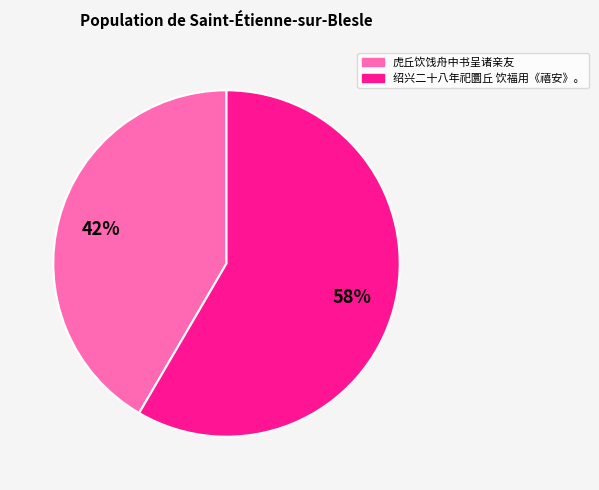

To the nearest percent, what is the average slice percentage?

50%